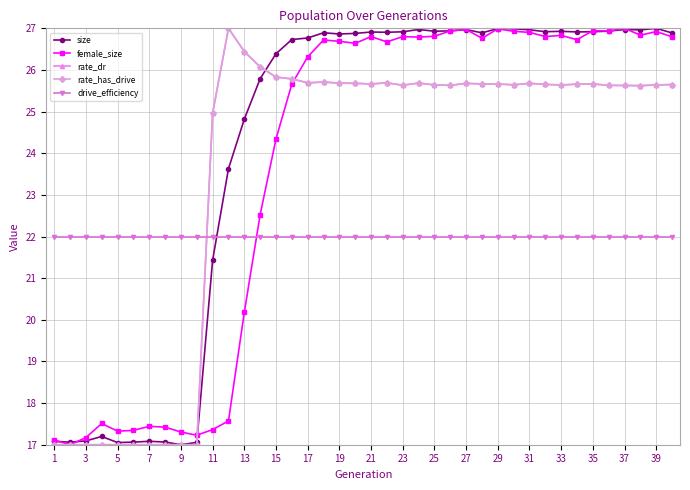

Does the chart have visible grid lines?

Yes